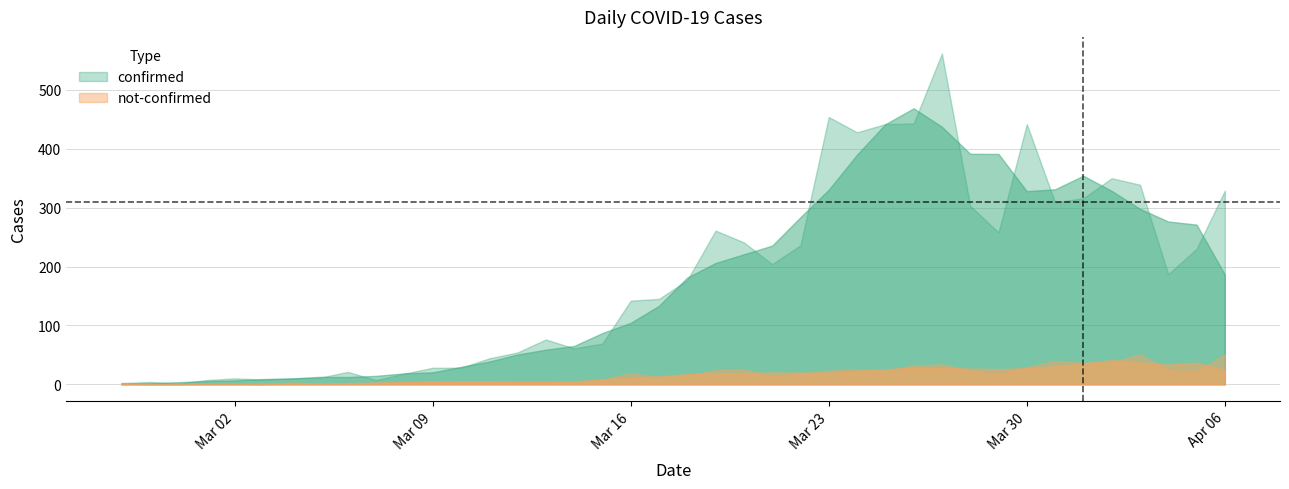

Which series has the largest total across all categories?

confirmed